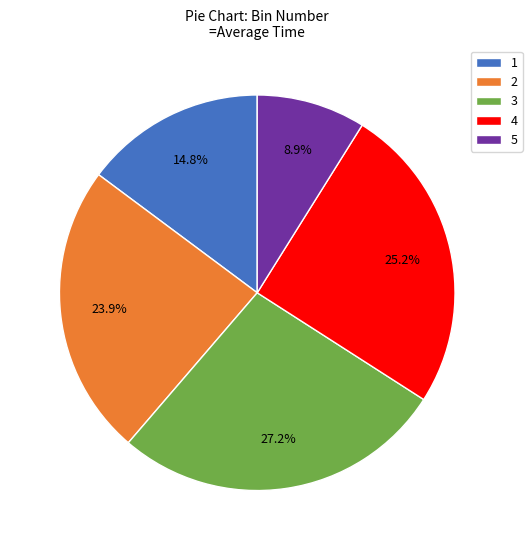

To the nearest percent, what is the difference between the 5 and 4 slice percentages?

16%